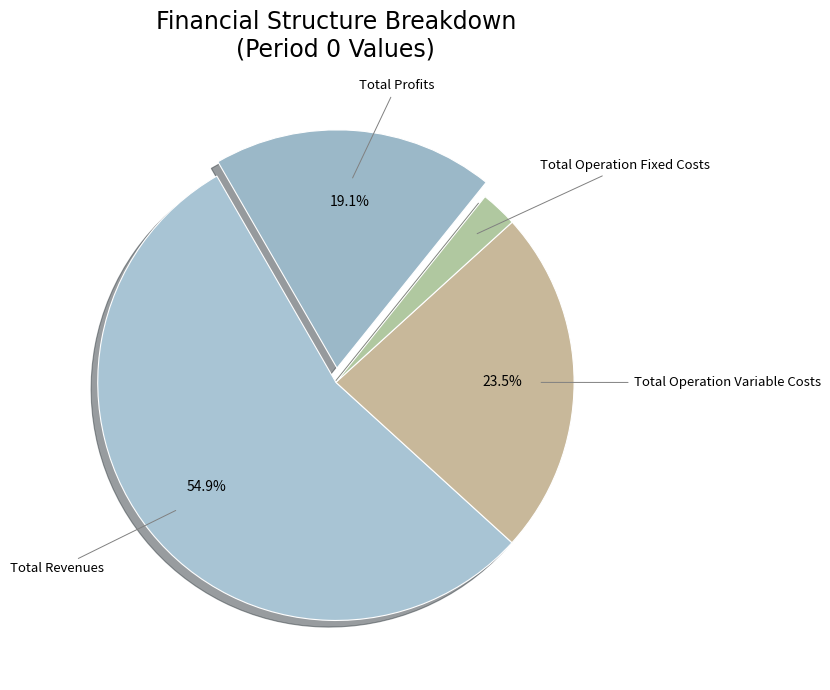

What is the ratio of the value at Total Operation Variable Costs to the value at Total Operation Fixed Costs?

9.4